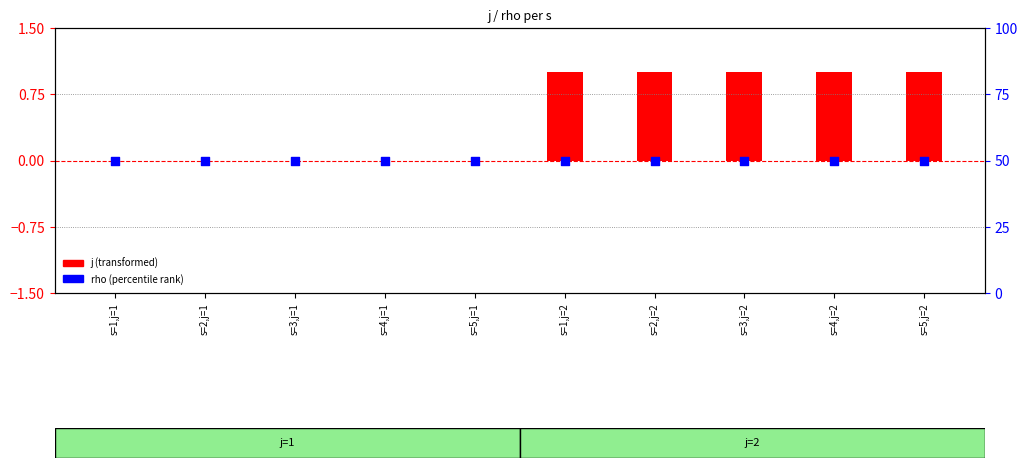

Which series contains the highest Y value?

rho (percentile)